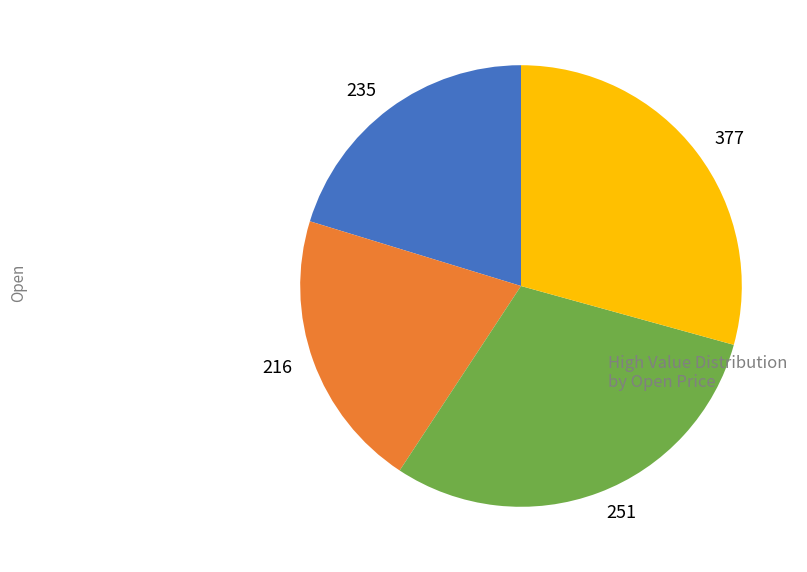

Is the sum of 377 and 251 greater than half?

Yes